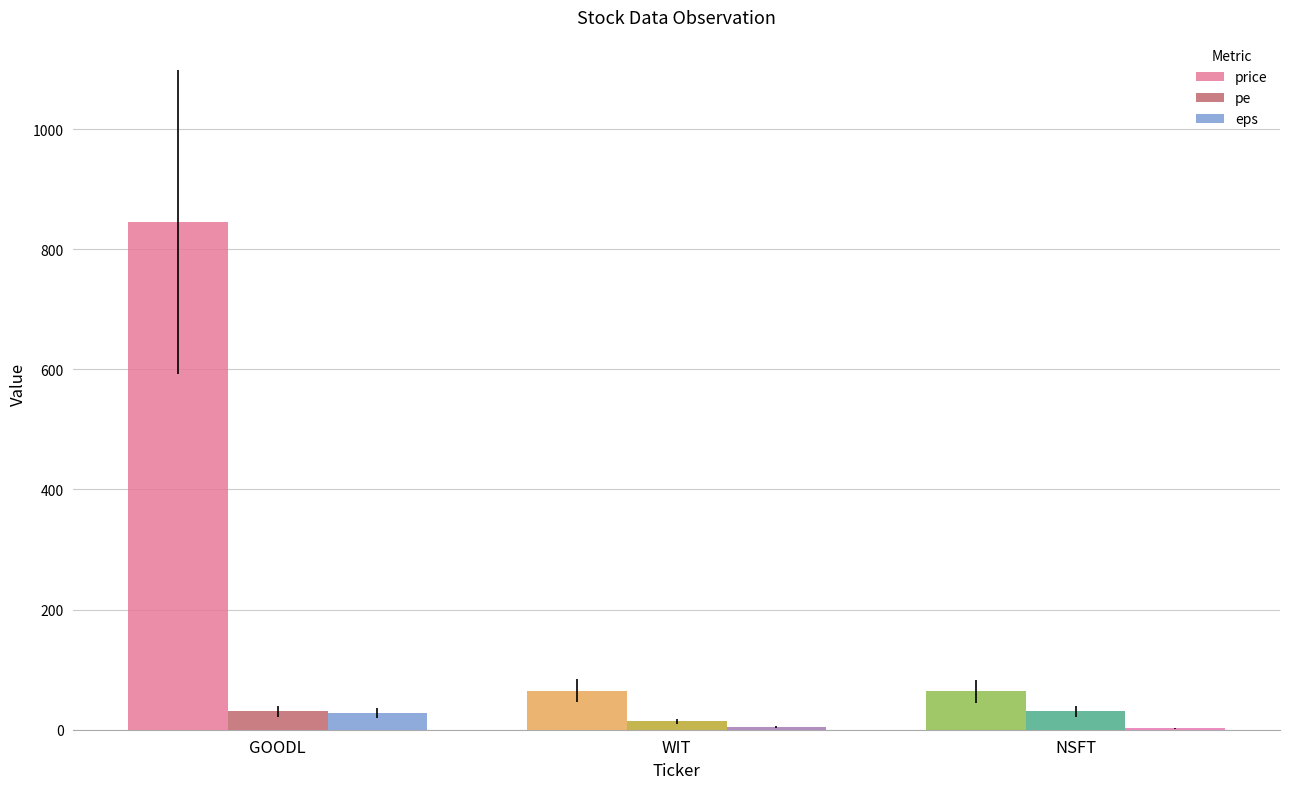

Is the value of eps at WIT greater than the value of pe at GOODL?

No